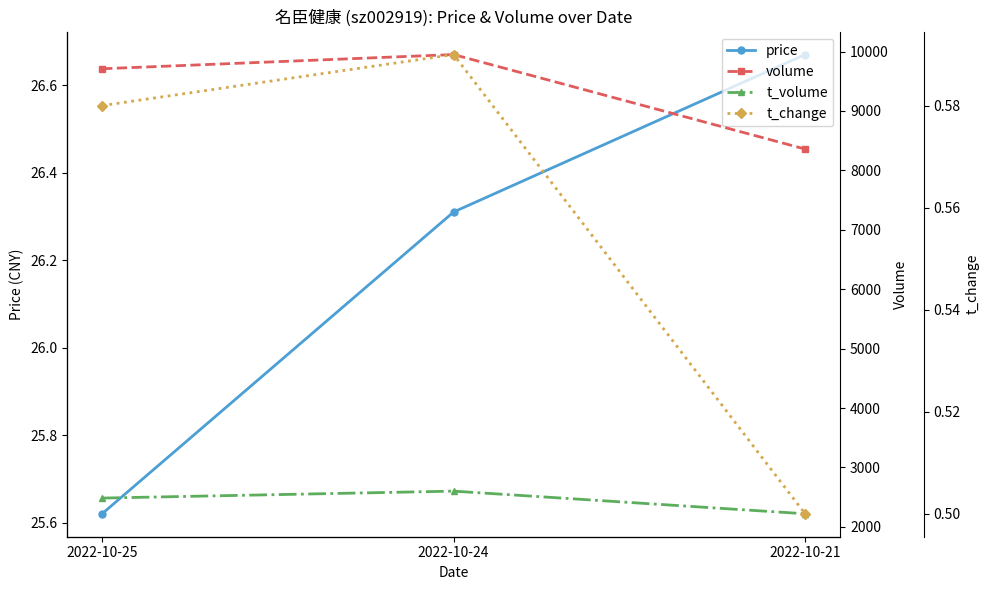

What is the average value of the price series?

26.2